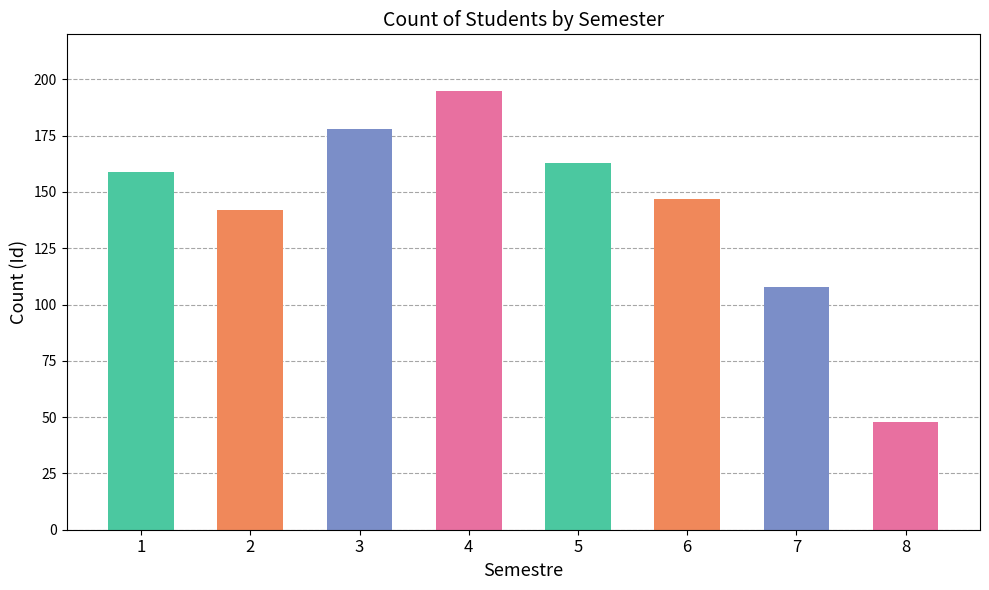

The chart shows a value of 142 at 7. True or false?

False